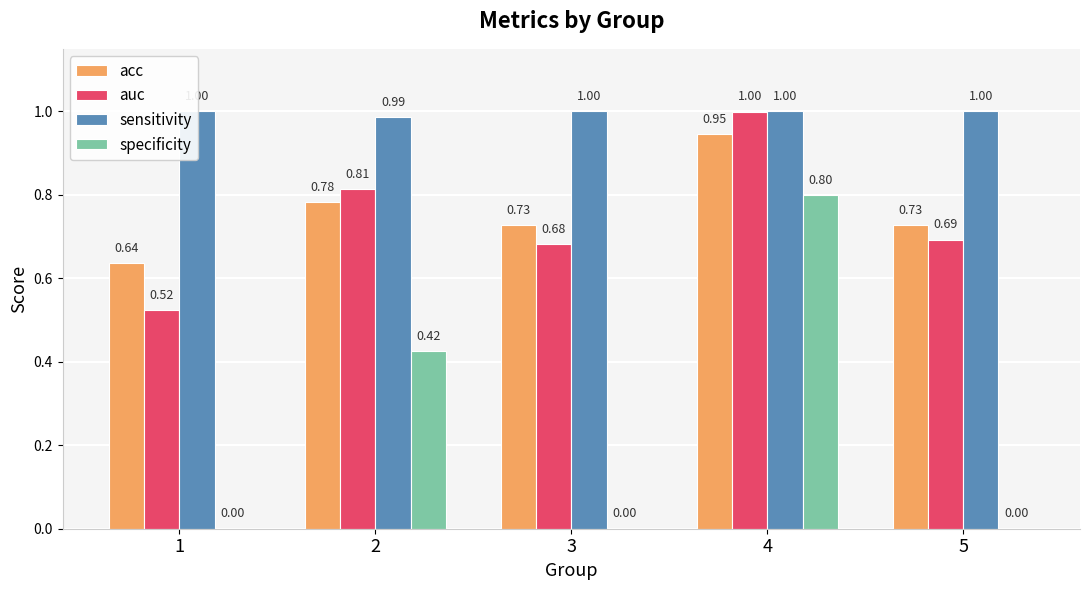

How many distinct data groups are displayed?

4